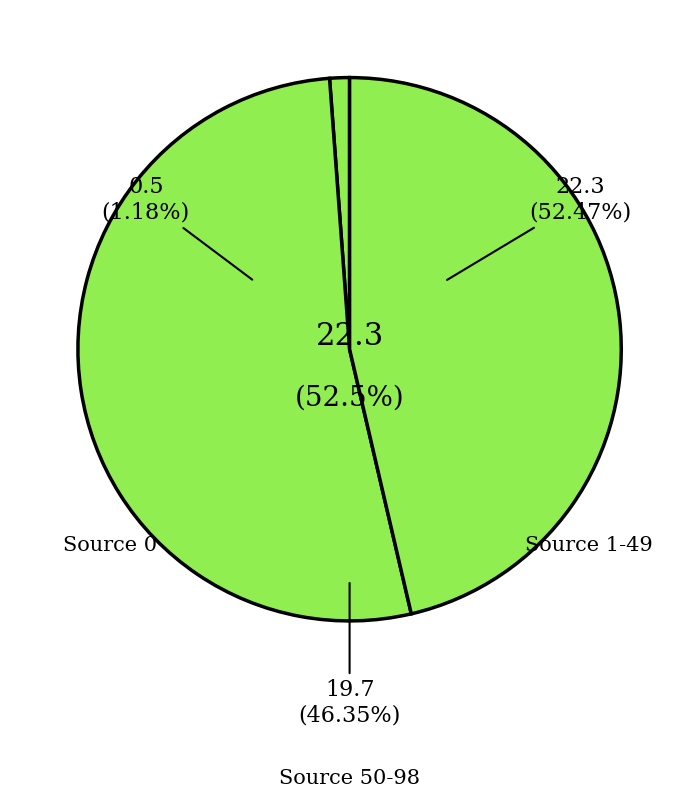

Combined, do Source 1 and Source 2 account for over 50%?

Yes